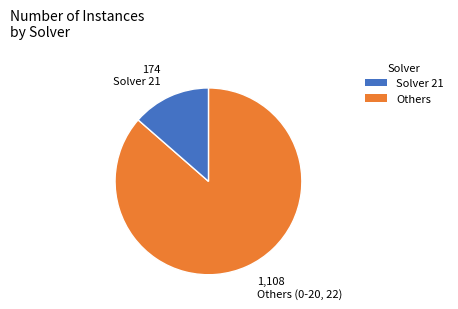

Is there any slice that represents more than half of the pie?

Yes